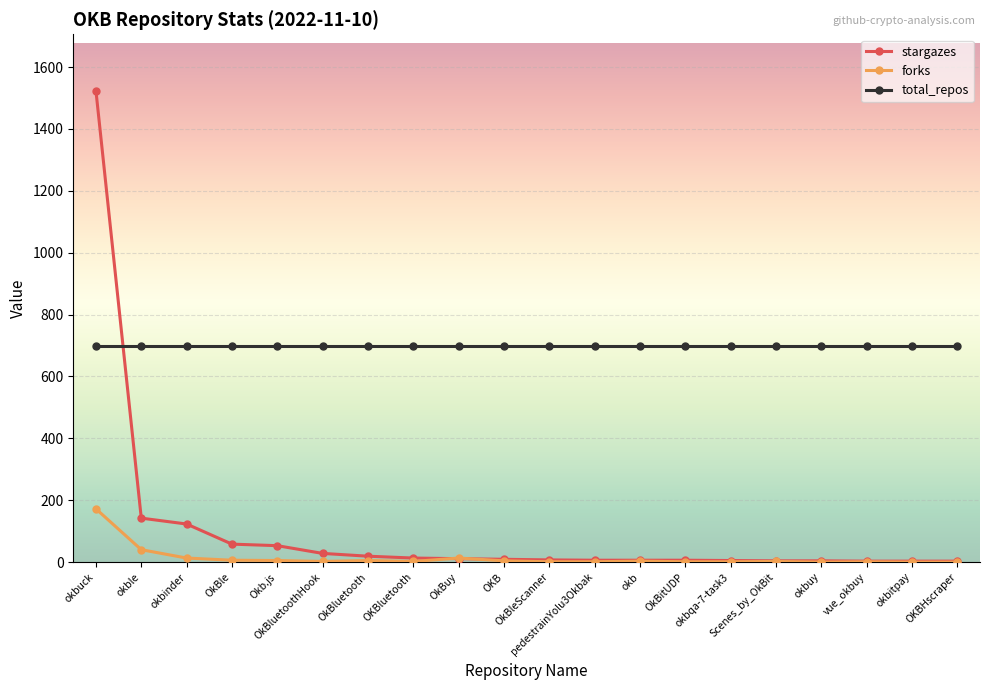

True or false: forks and total_repos cross at least once.

False